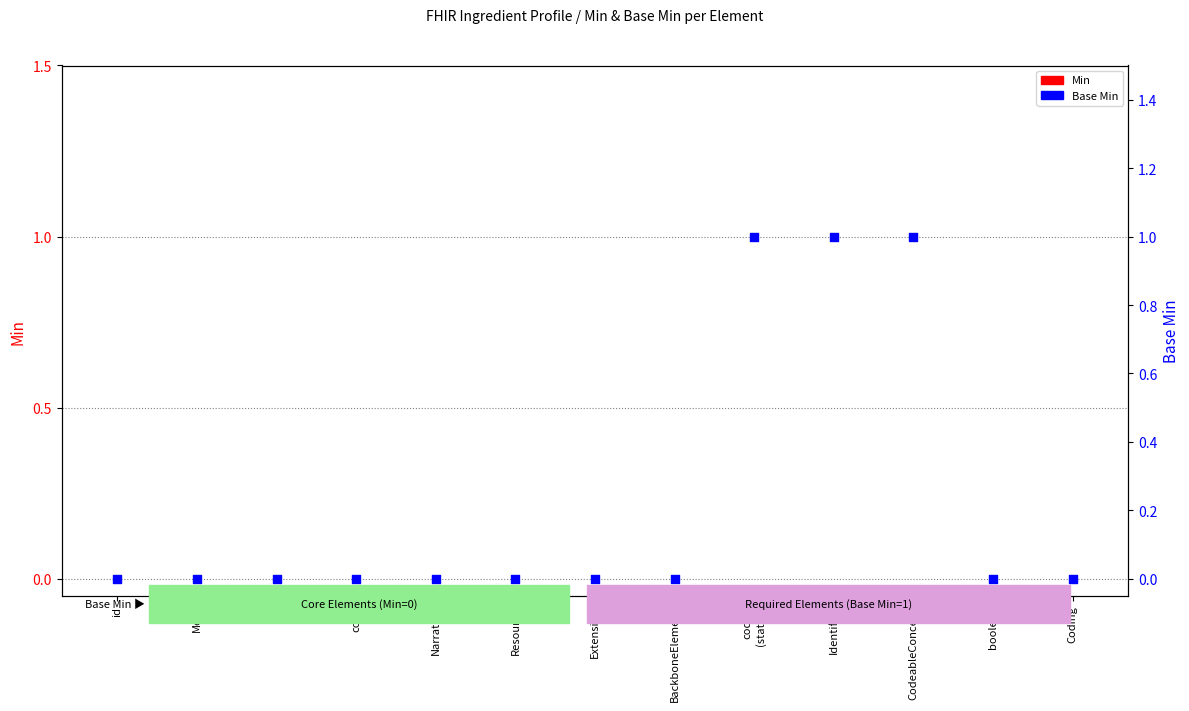

What are all the series names shown in the legend?

Min, Base Min